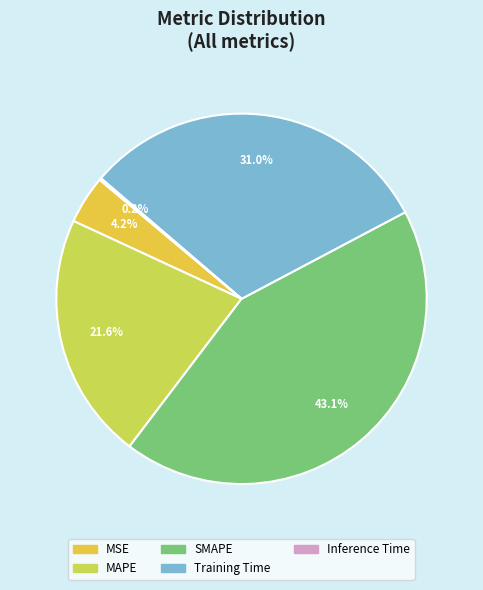

What percentage do Inference Time and Training Time together represent?

31.1%